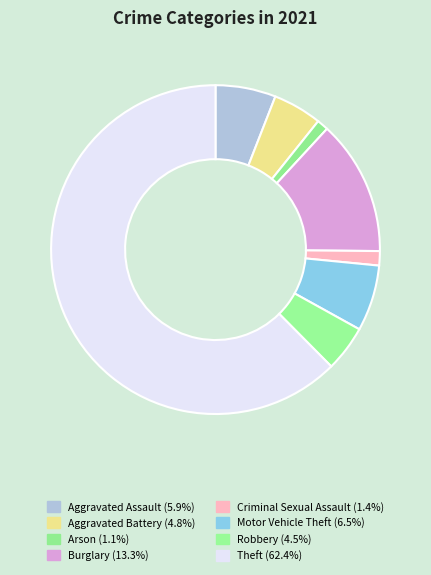

Does any single category account for the majority?

Yes